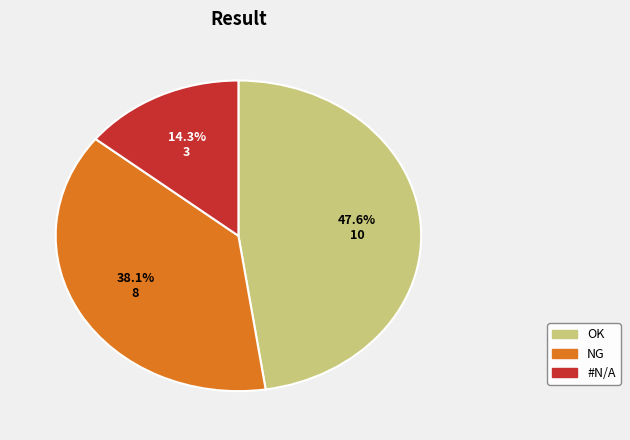

To the nearest percent, what percentage of the pie is OK?

48%